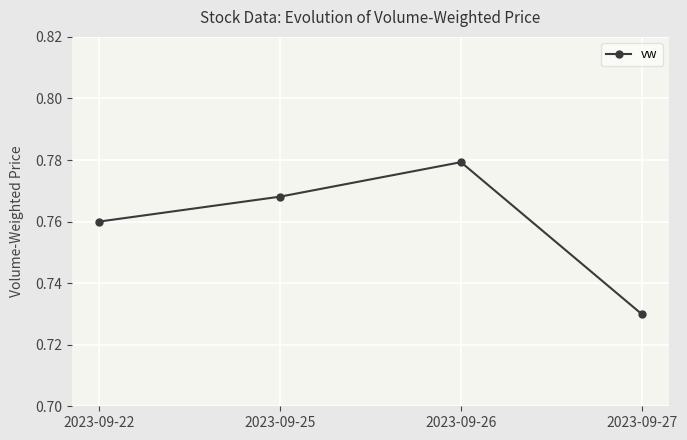

Which has a higher value, 2023-09-25 or 2023-09-27?

2023-09-25